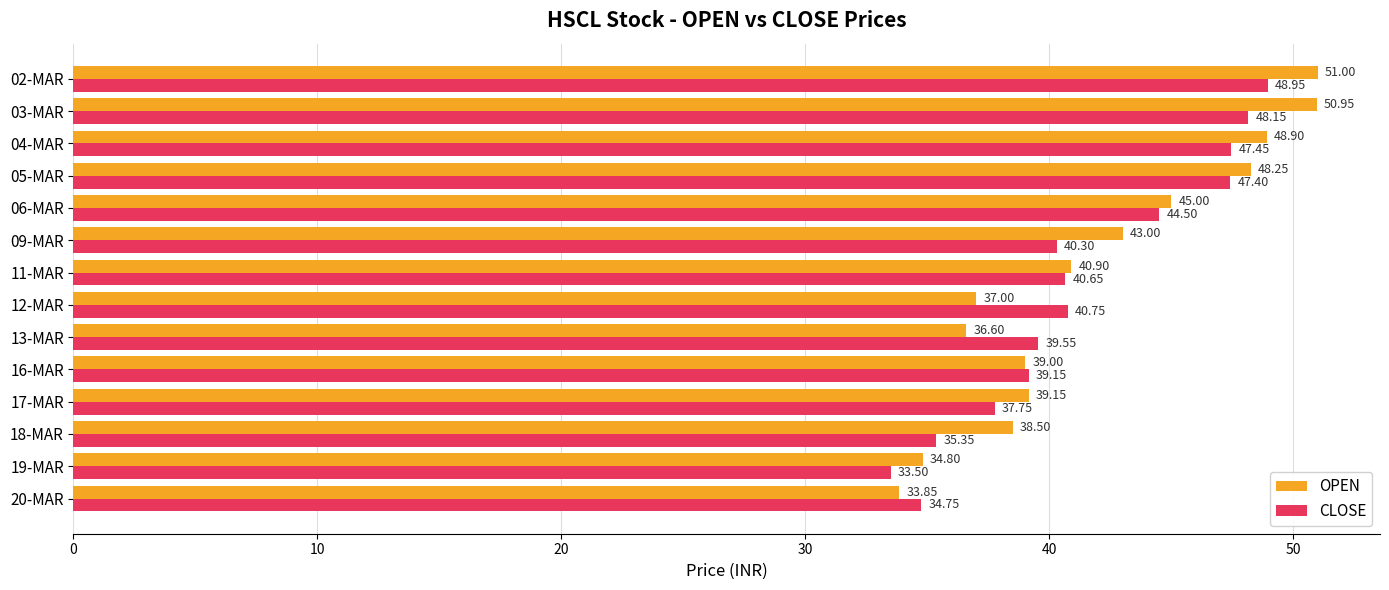

Rank the categories by CLOSE value from highest to lowest.

02-MAR, 03-MAR, 04-MAR, 05-MAR, 06-MAR, 12-MAR, 11-MAR, 09-MAR, 13-MAR, 16-MAR, 17-MAR, 18-MAR, 20-MAR, 19-MAR